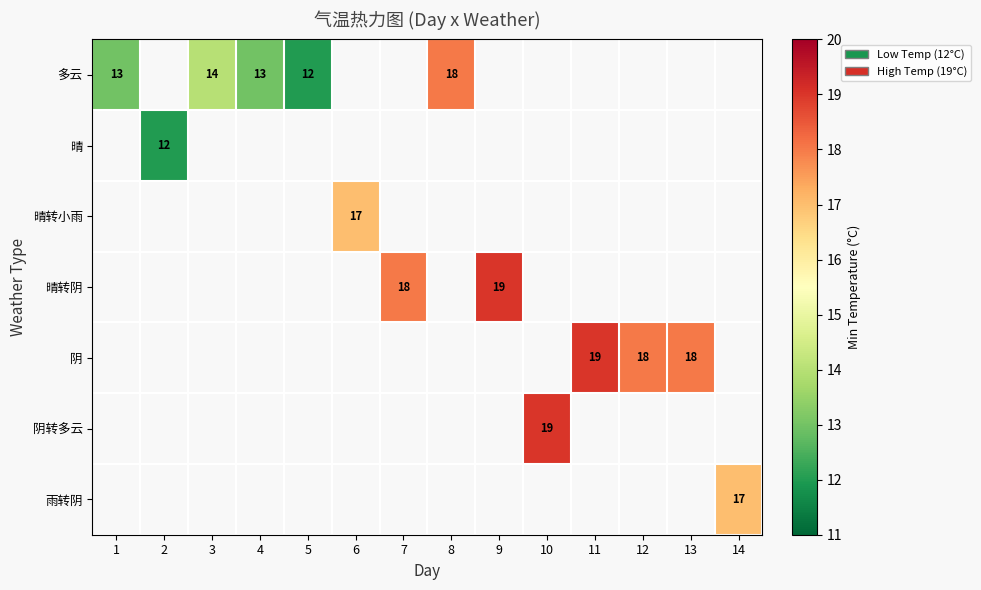

How many values in row_4 are above zero?

3